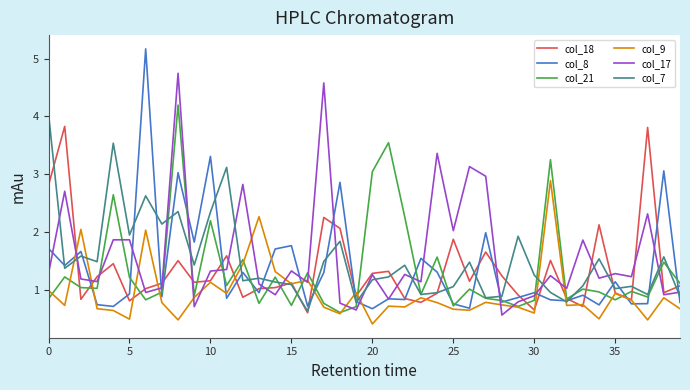

Which series has the largest range (max minus min)?

col_8